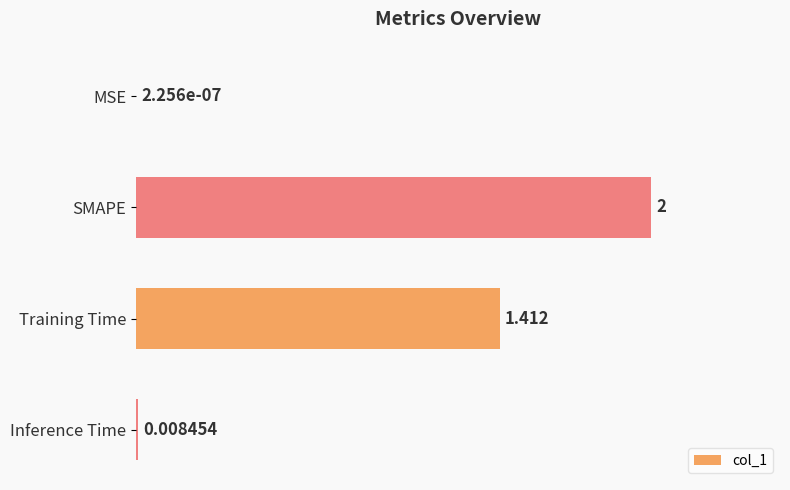

Which has a higher value, Training Time or SMAPE?

SMAPE